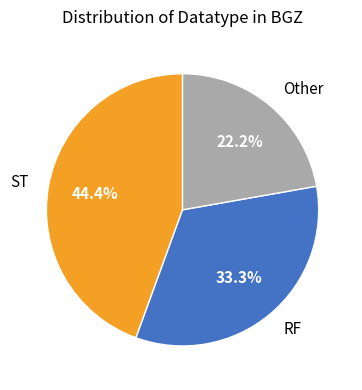

What percentage is NOT represented by RF?

66.7%